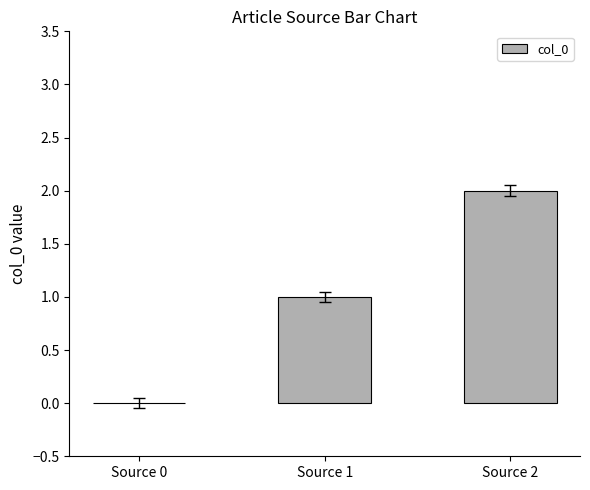

Count the values in the range 0 to 2.

3